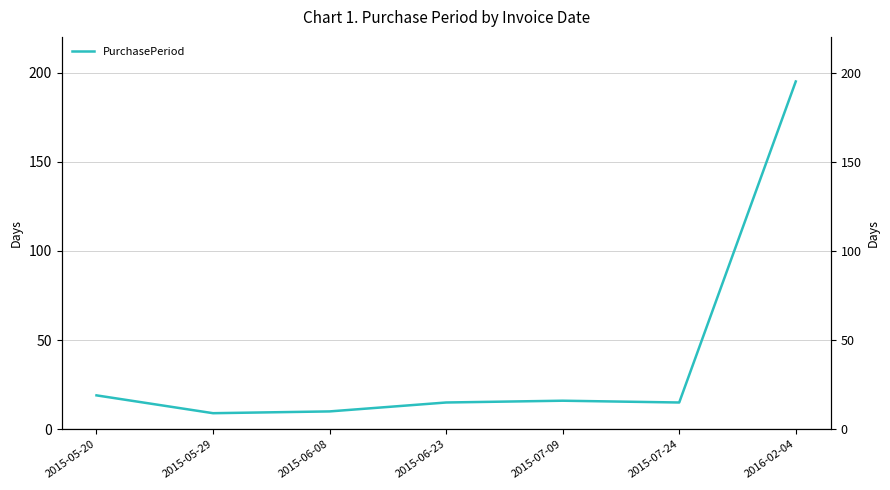

What is the average value?

40